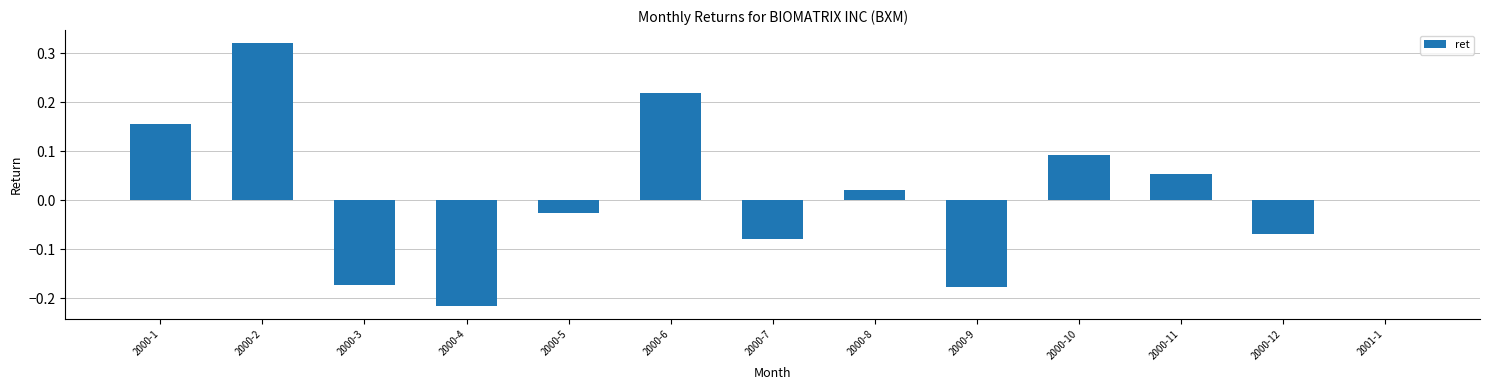

Where is the data nearest to the value 0?

2001-1